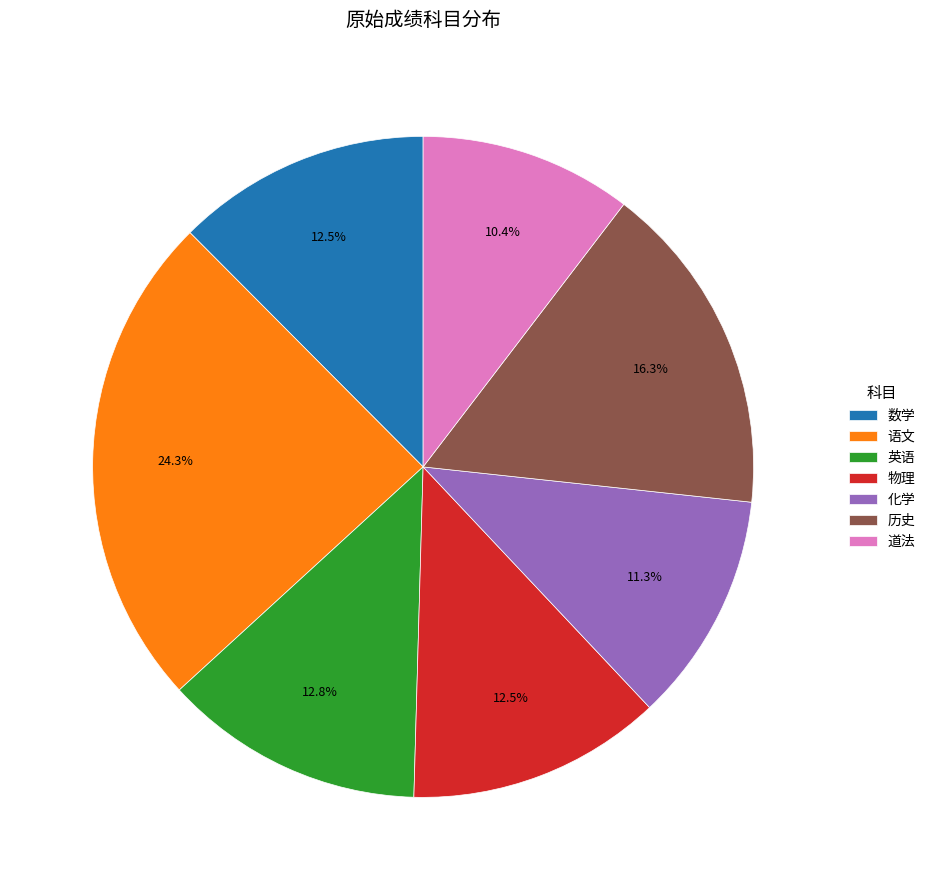

To the nearest percent, what portion does 英语 represent?

13%